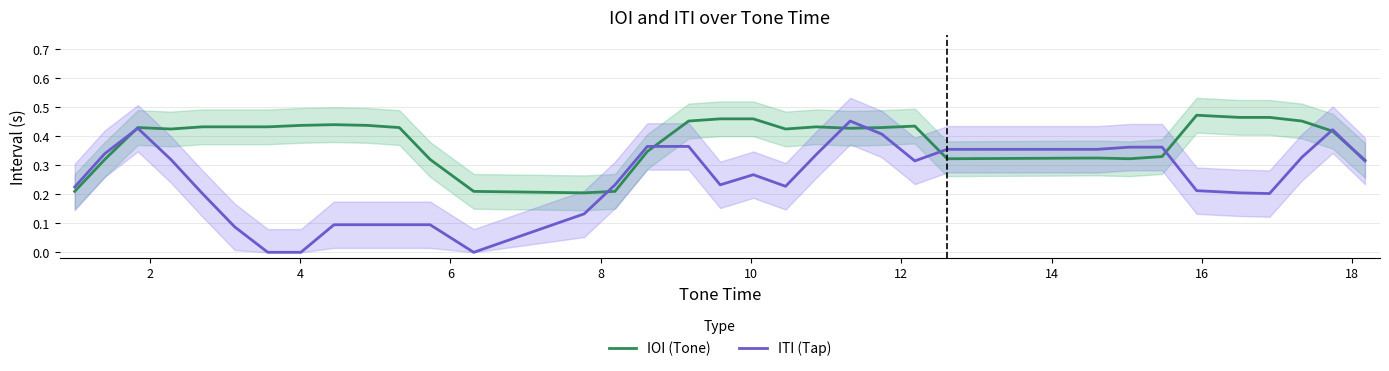

True or false: ITI (Tap) has a value of 0.1 at 17.

False